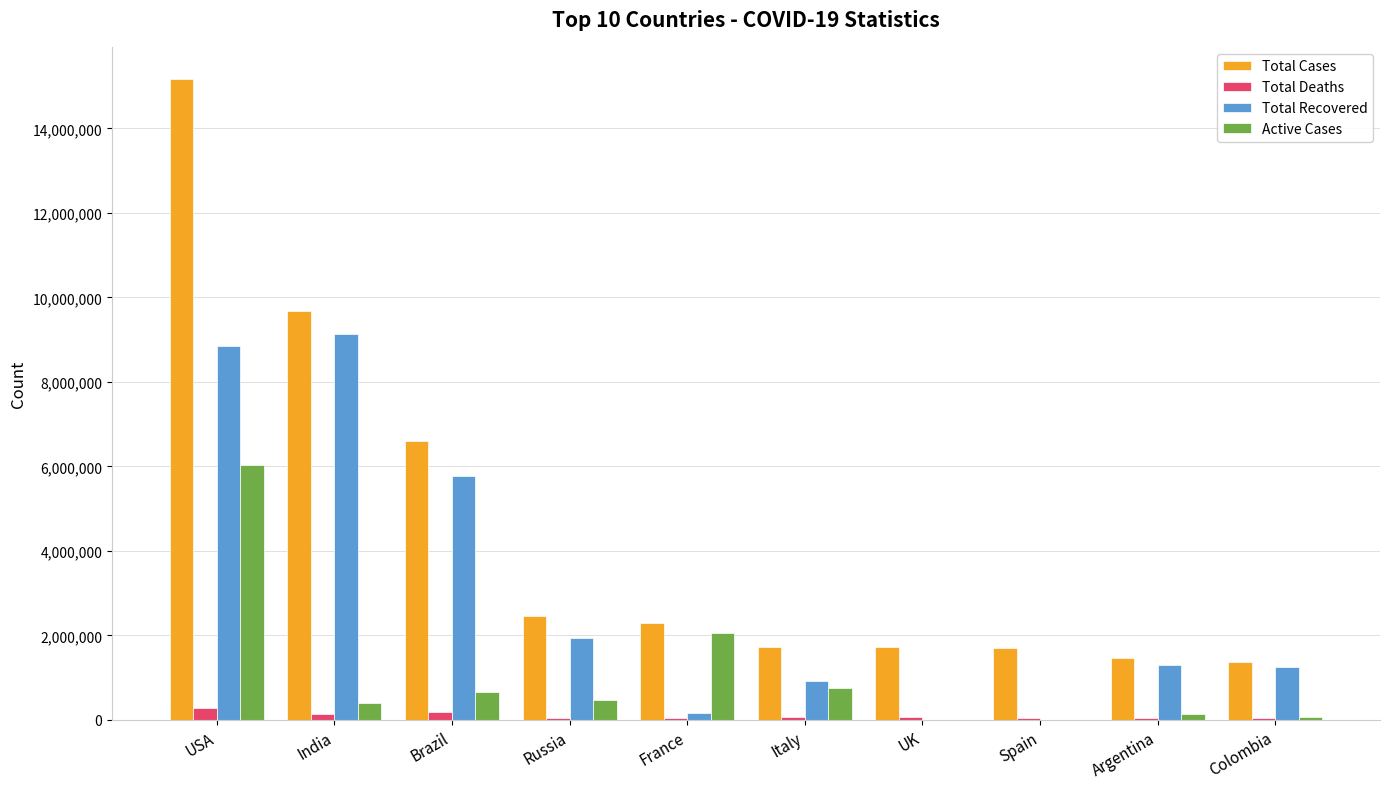

Between India and Italy, which series saw the biggest shift?

Total Recovered